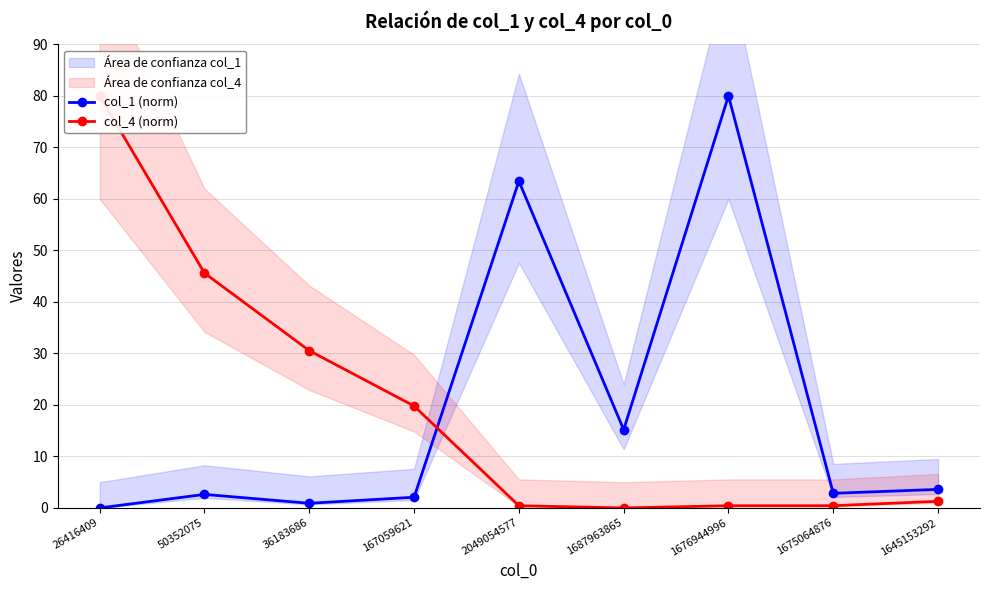

Which series changed the most between 167059621 and 1687963865?

col_4 (norm)